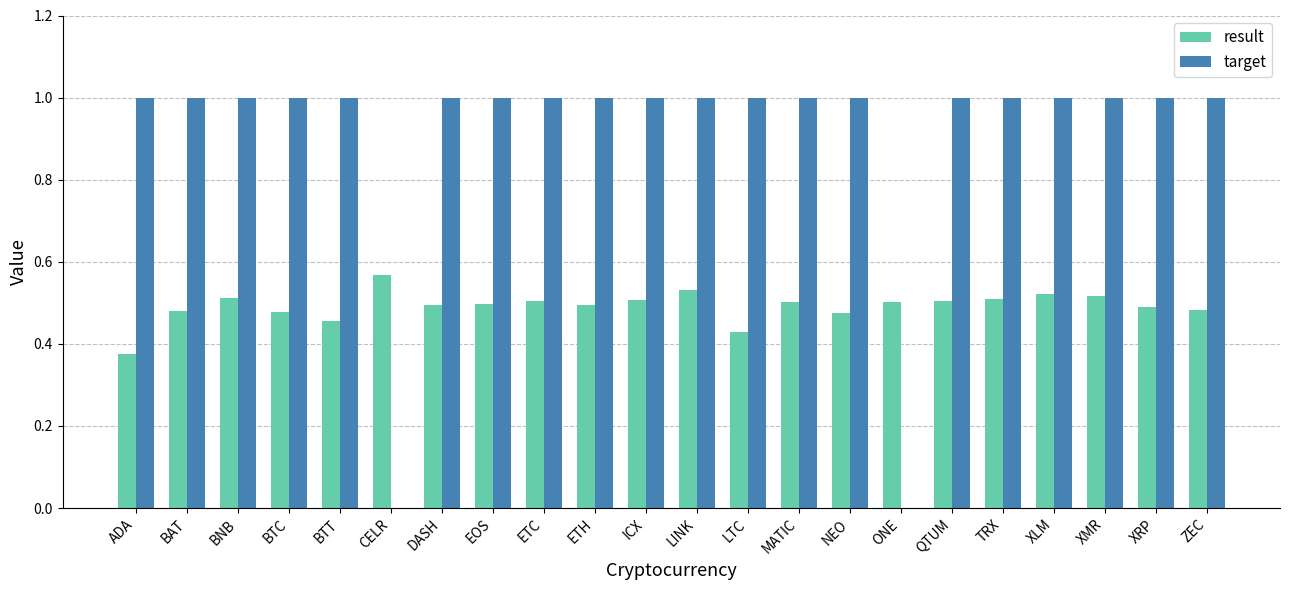

True or false: target has a value of 0.6 at TRX.

False